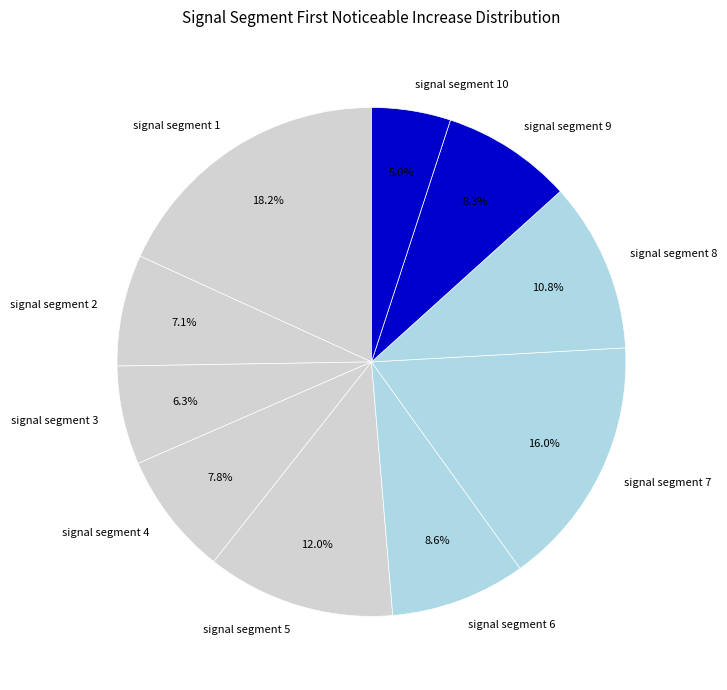

Is there any slice that represents more than half of the pie?

No